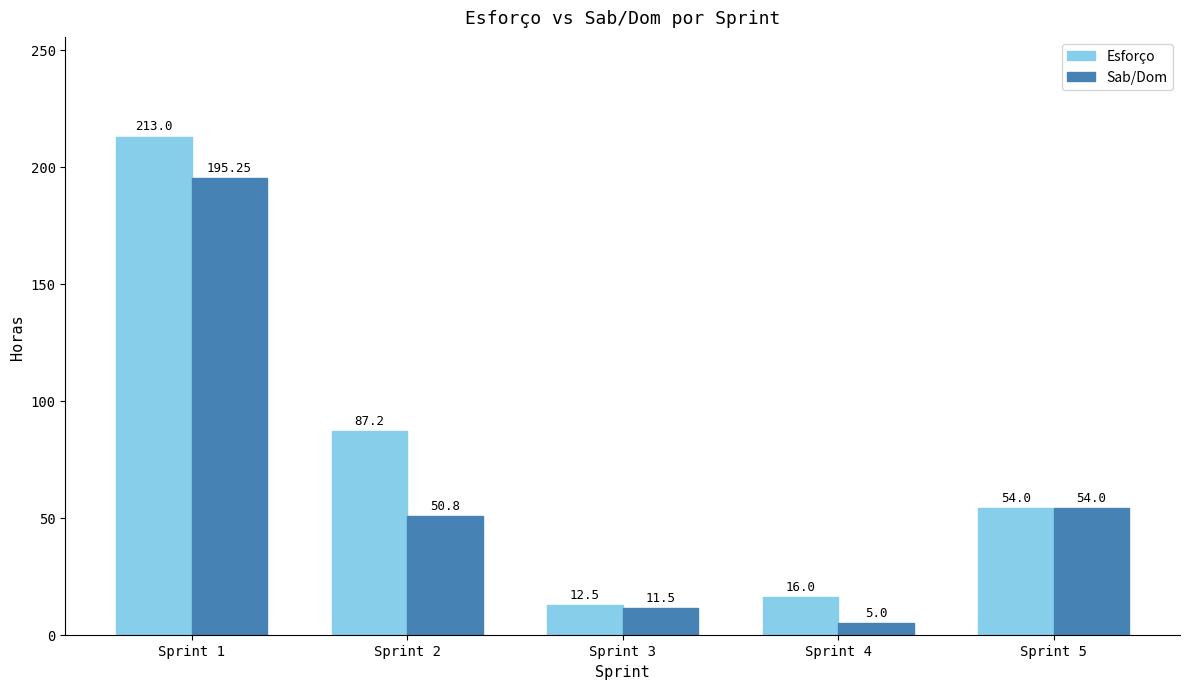

Which series has the largest total across all categories?

Esforço